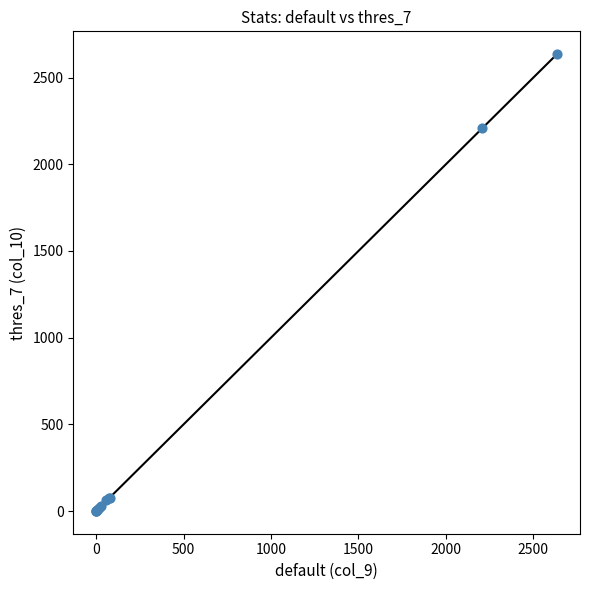

What Y value in the scatter plot is closest to 1318?

2207.0